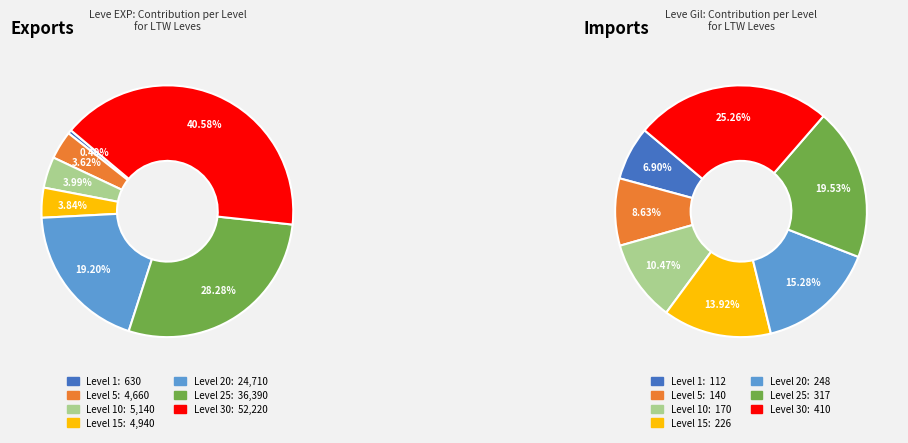

Count the number of slices in the pie.

7